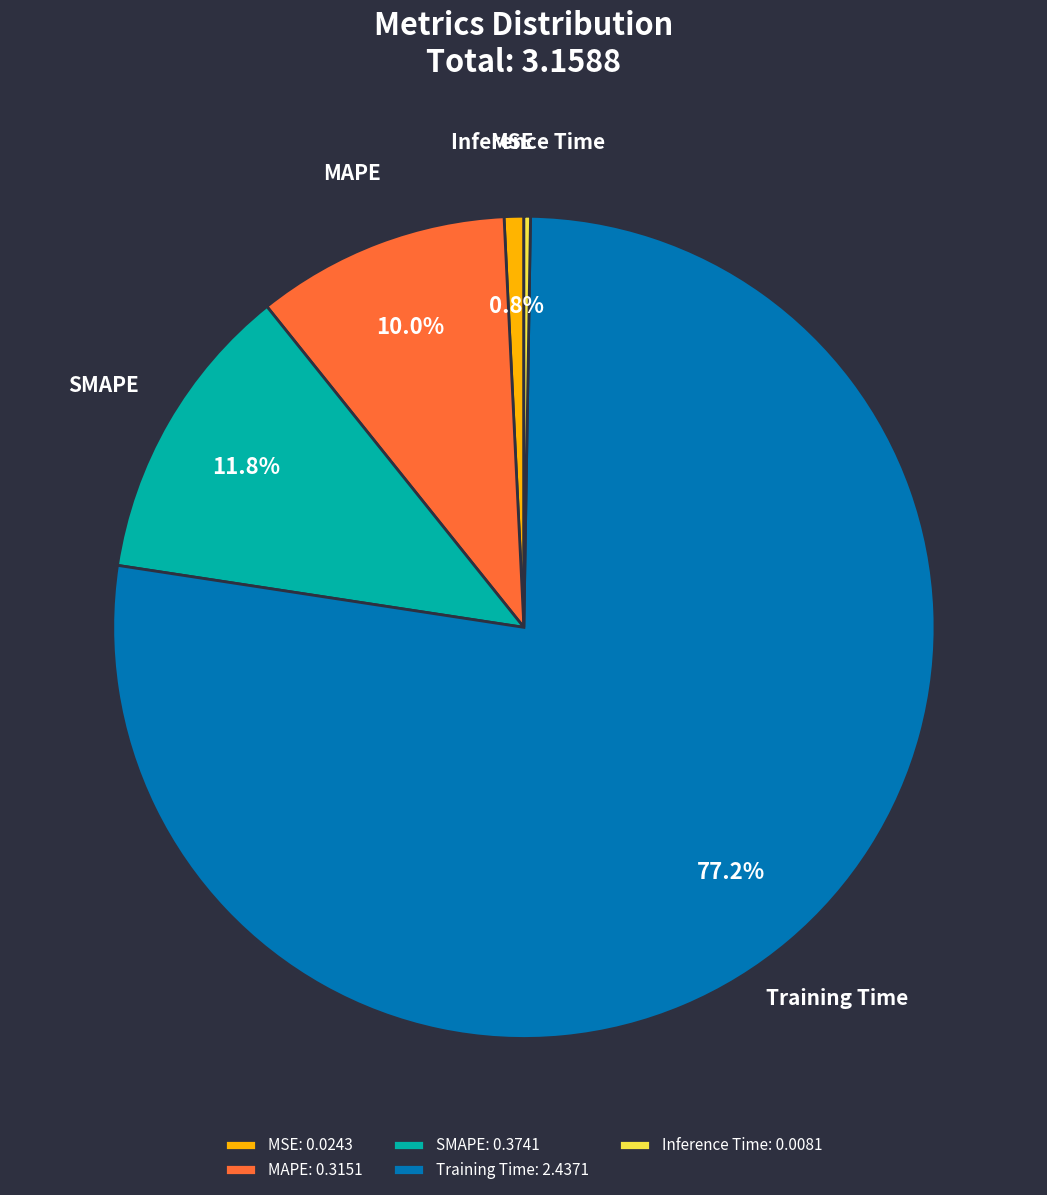

Is there a majority slice in this chart?

Yes